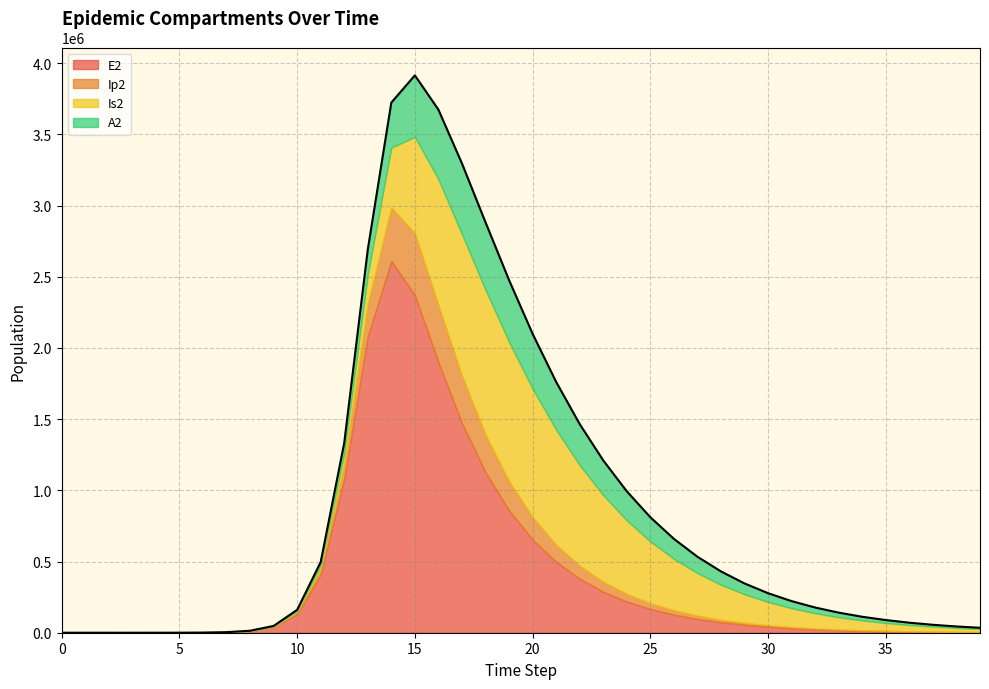

At which category is the sum across all series the highest?

15